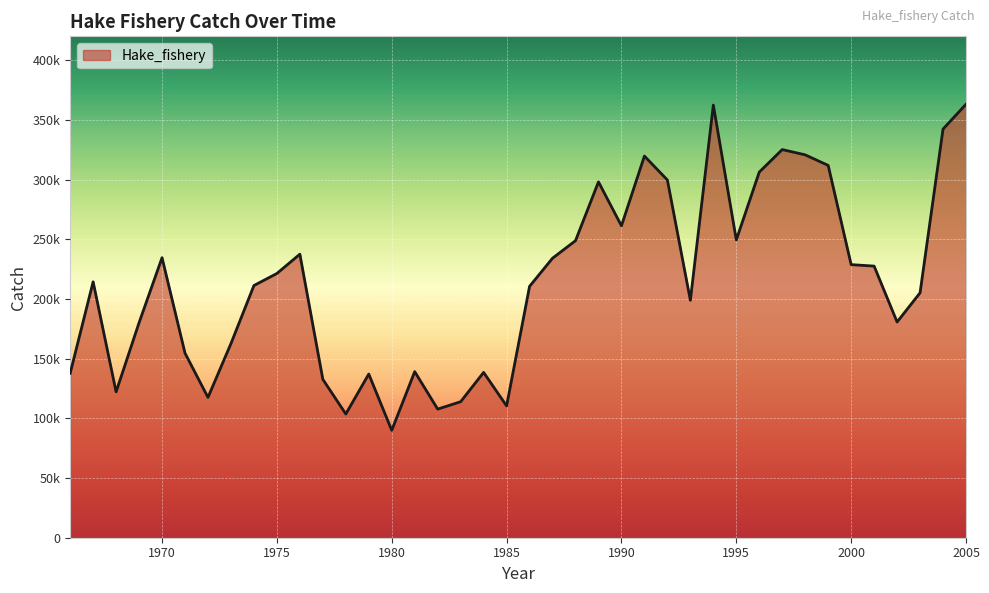

What is the value of the 36th point from the left?

227525.0